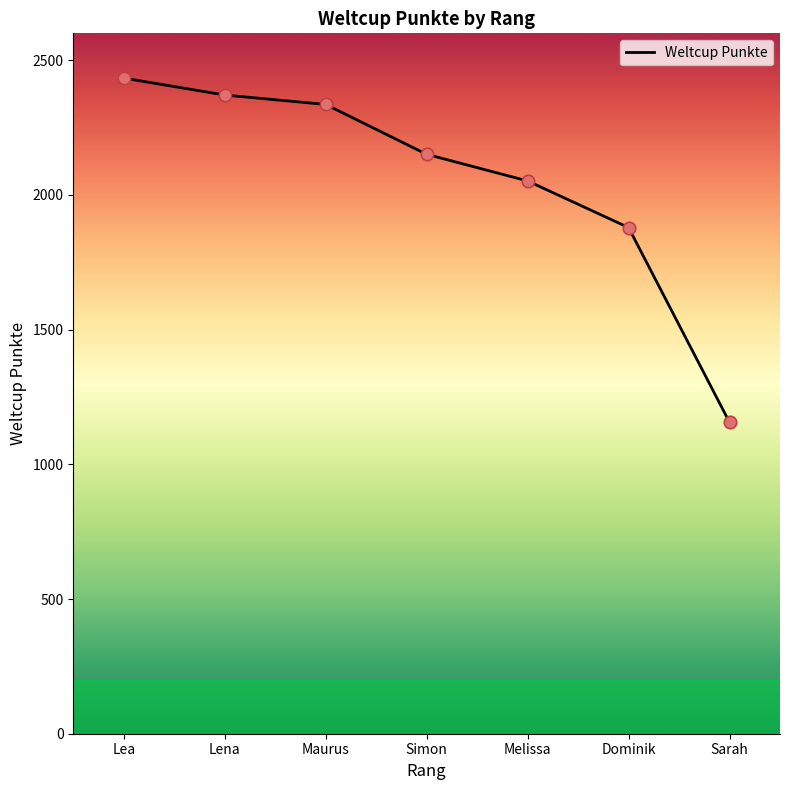

What is the change in value from Simon to Sarah?

-995